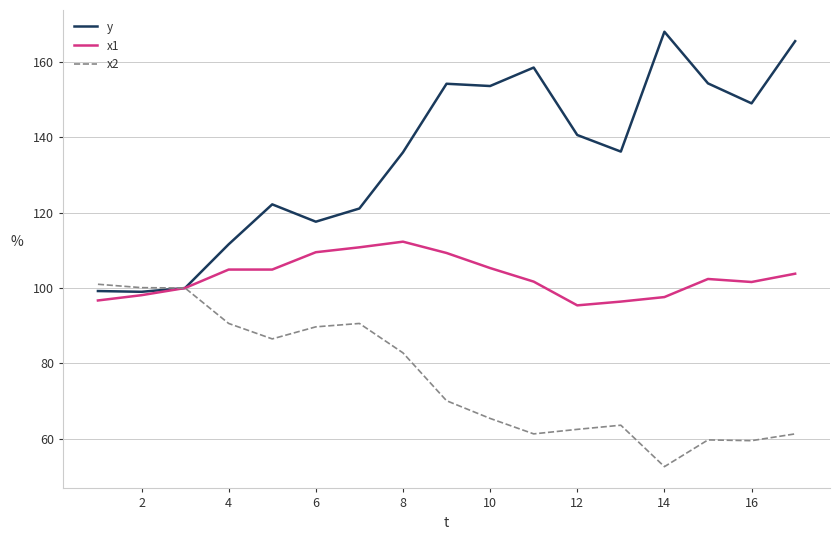

What is the smallest value displayed?

52.6